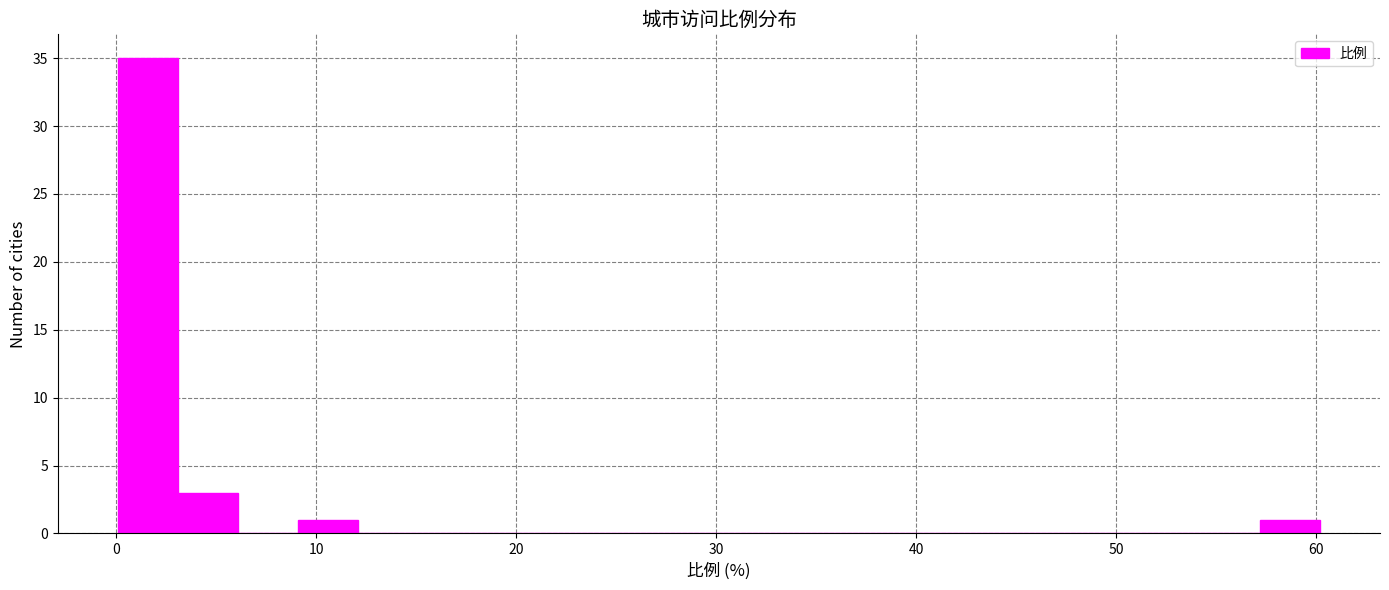

Read against the x-axis, roughly where is the centre of the tallest bar?

2